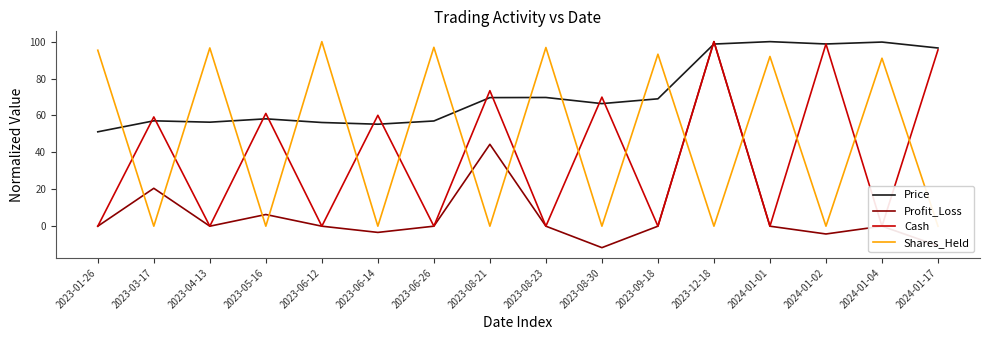

Which series changed the most between 2023-12-18 and 2024-01-01?

Profit_Loss